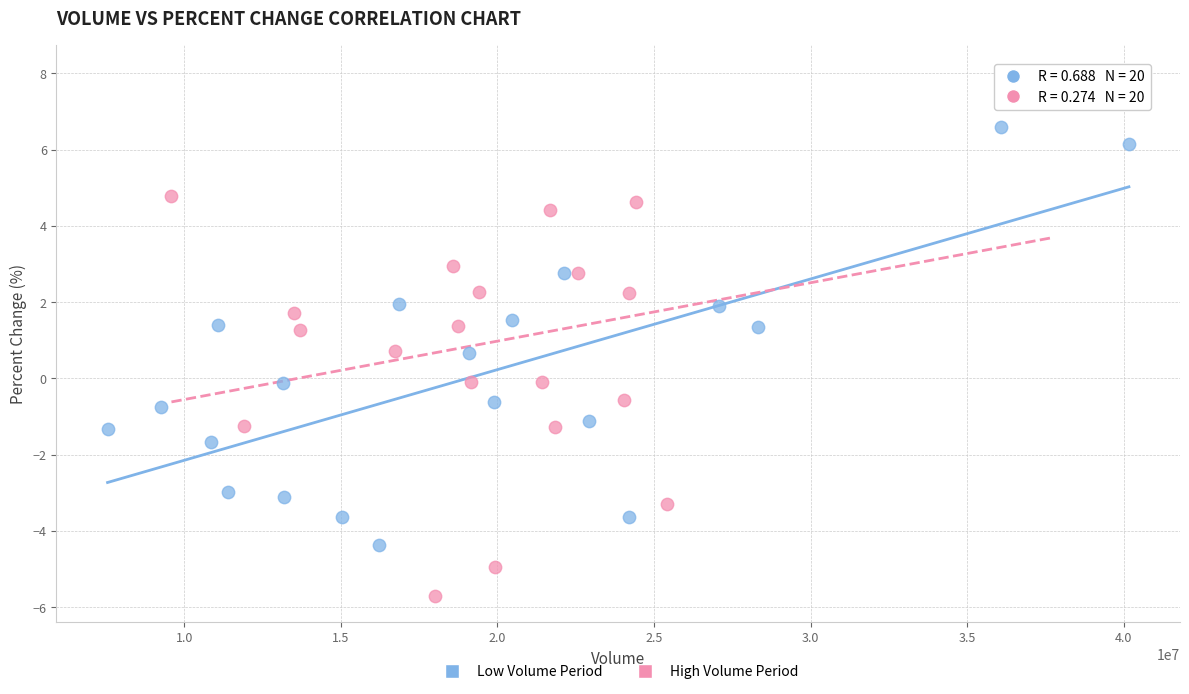

Which series has the widest spread of Y values?

High Volume Period